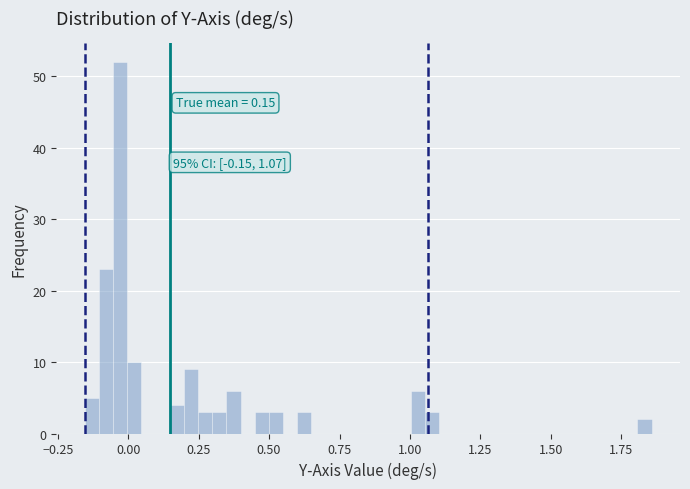

Read against the x-axis, roughly where is the centre of the tallest bar?

-0.05